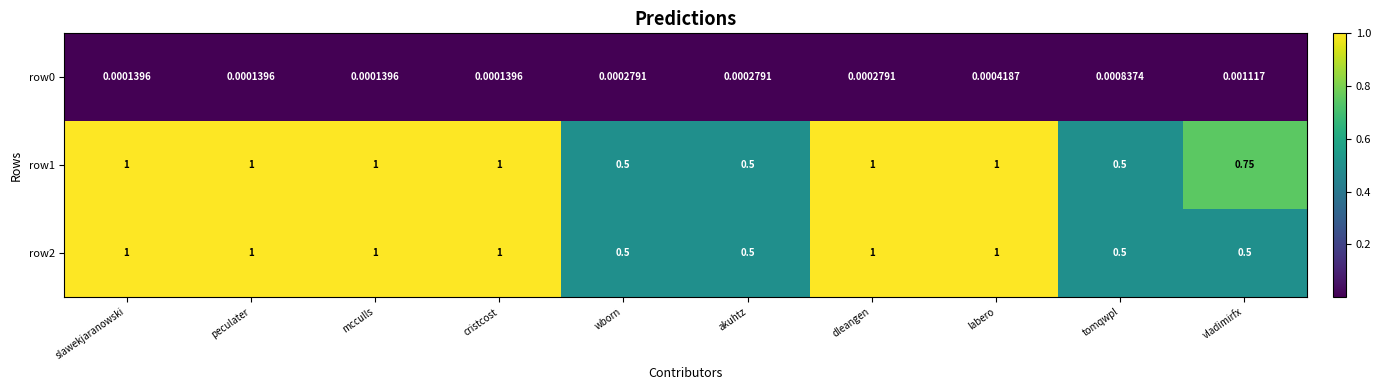

Reading left to right, extract all data points from this chart.

row0: slawekjaranowski=0.0	peculater=0.0	mcculls=0.0	cristcost=0.0	wborn=0.0	akuhtz=0.0	dleangen=0.0	labero=0.0	tomqwpl=0.0	vladimirfx=0.0
row1: slawekjaranowski=1.0	peculater=1.0	mcculls=1.0	cristcost=1.0	wborn=0.5	akuhtz=0.5	dleangen=1.0	labero=1.0	tomqwpl=0.5	vladimirfx=0.8
row2: slawekjaranowski=1.0	peculater=1.0	mcculls=1.0	cristcost=1.0	wborn=0.5	akuhtz=0.5	dleangen=1.0	labero=1.0	tomqwpl=0.5	vladimirfx=0.5